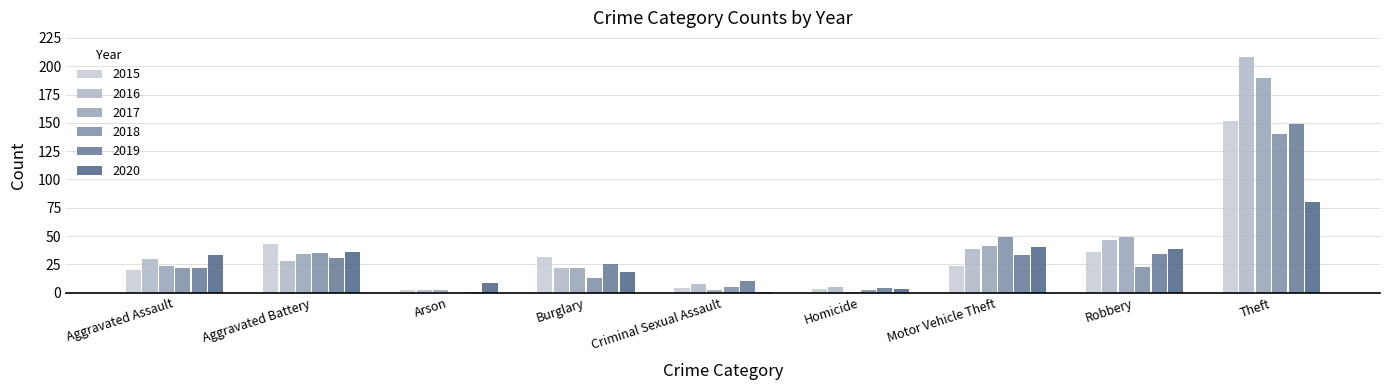

How many groups of bars are there?

9